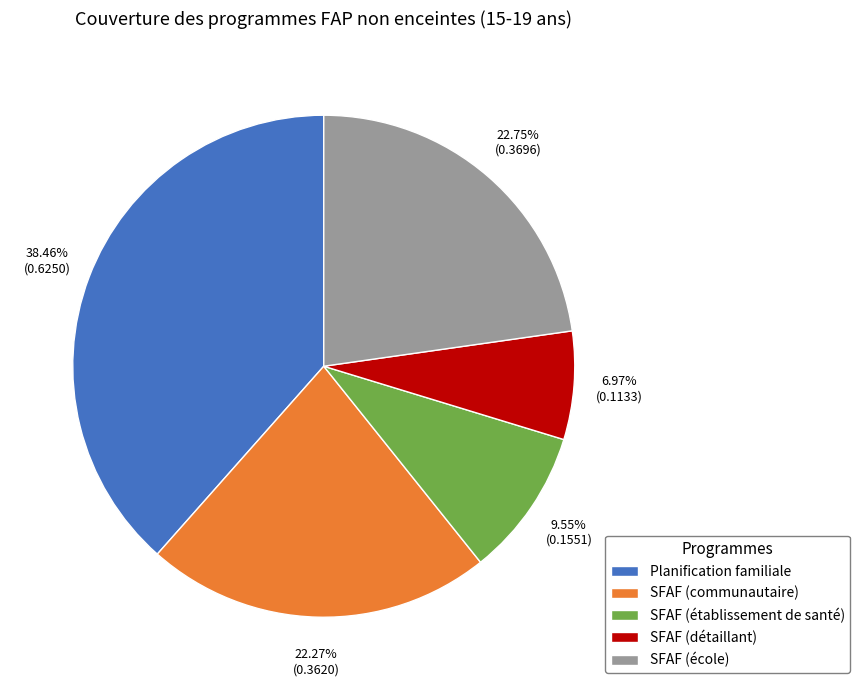

True or false: SFAF (détaillant) accounts for 21% of the total.

False